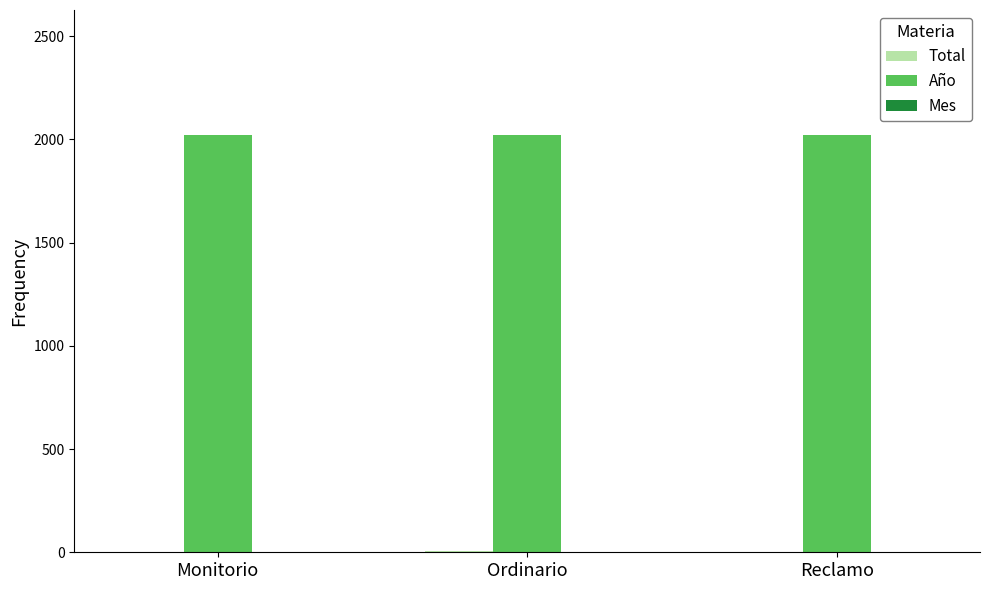

Does the chart contain stacked bars?

No